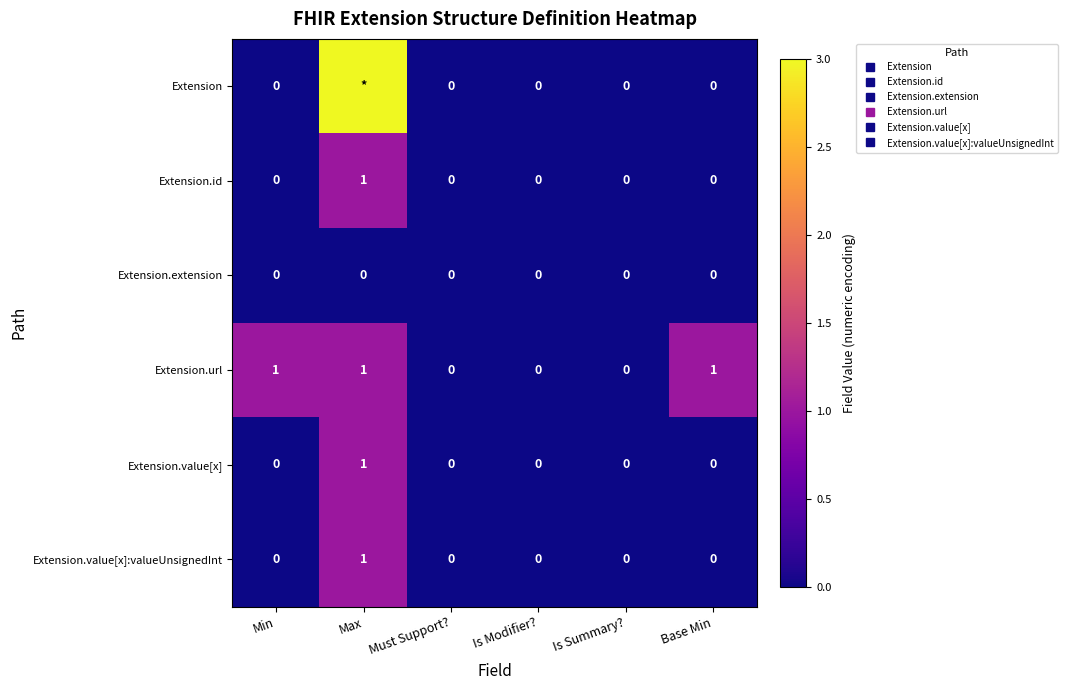

Count the Extension.value[x]:valueUnsignedInt values in the range 0 to 1.

6